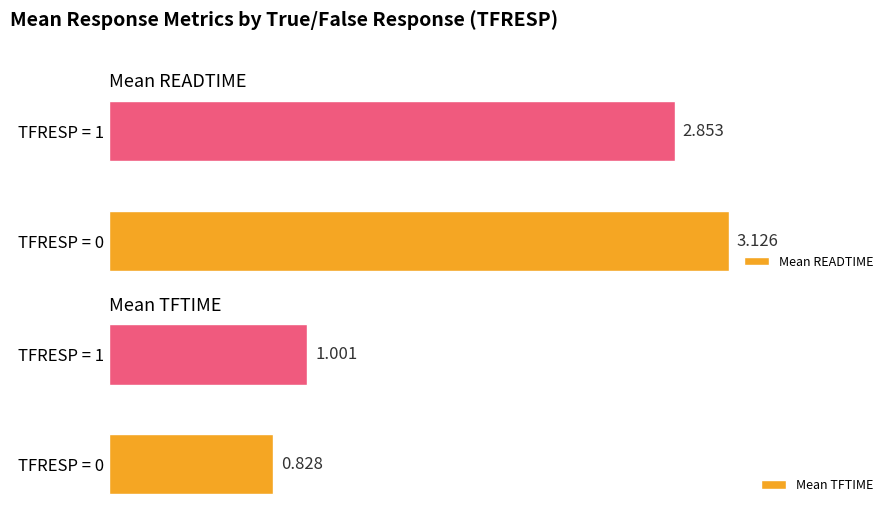

What are all the series names shown in the legend?

Mean READTIME, Mean TFTIME